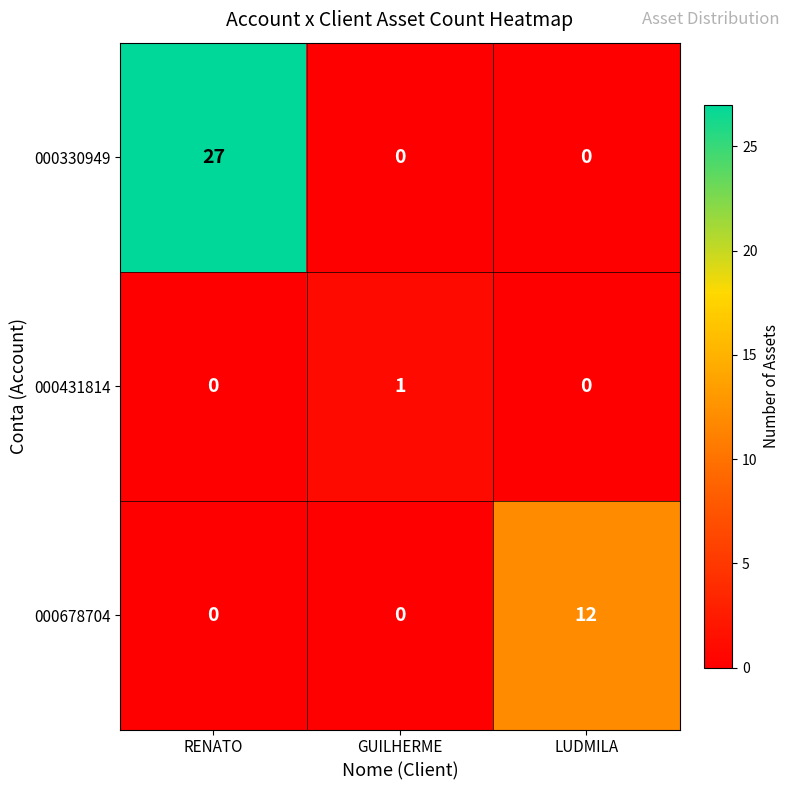

The value of 000431814 at RENATO is 0. True or false?

True